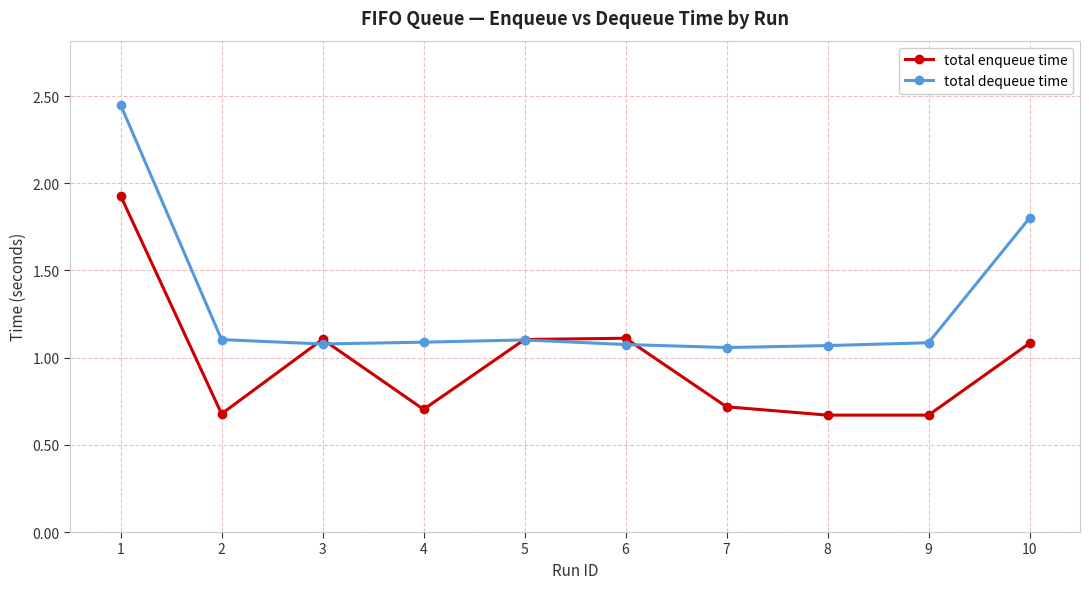

How many lines are shown in the chart?

2